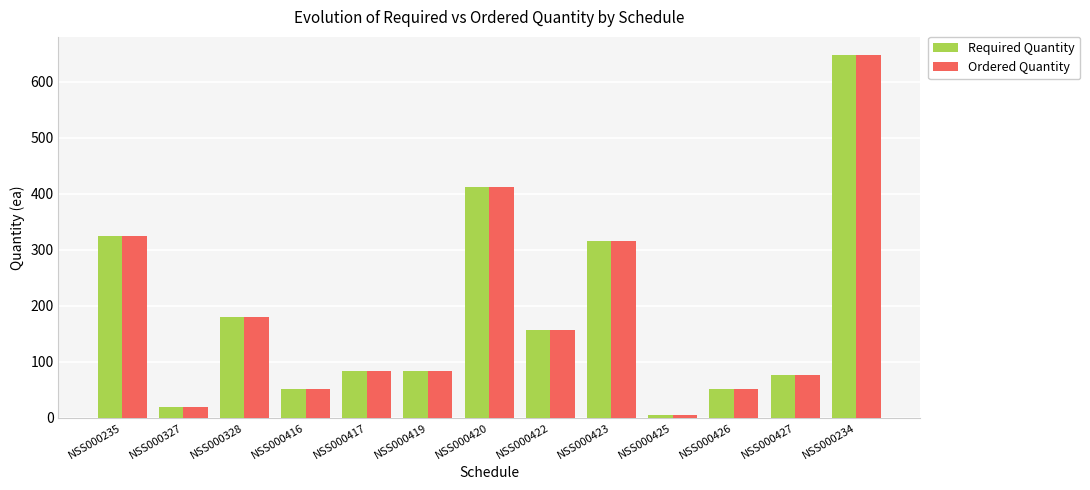

What is the label of the 6th bar from the left?

NSS000419